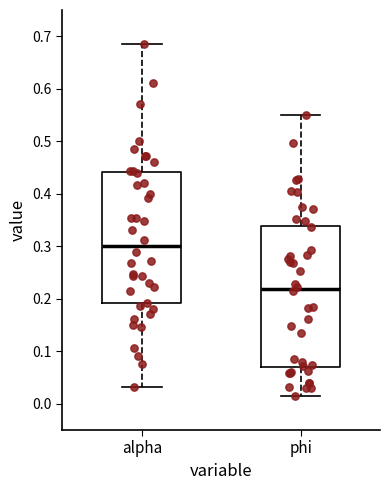

Which box is the tallest, from its lower edge to its upper edge?

phi